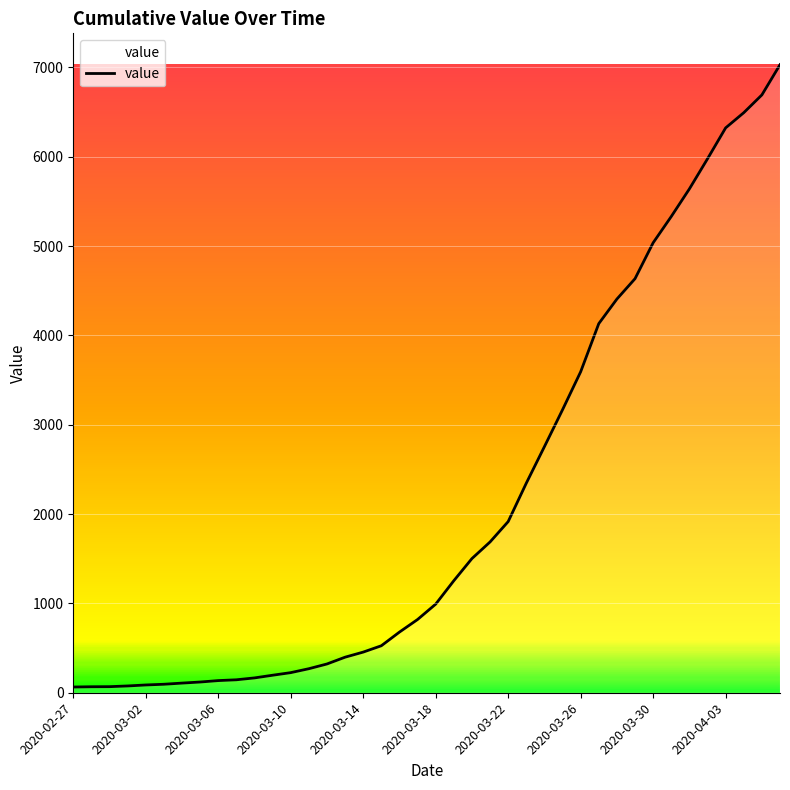

What is the difference between the maximum and minimum values?

6966